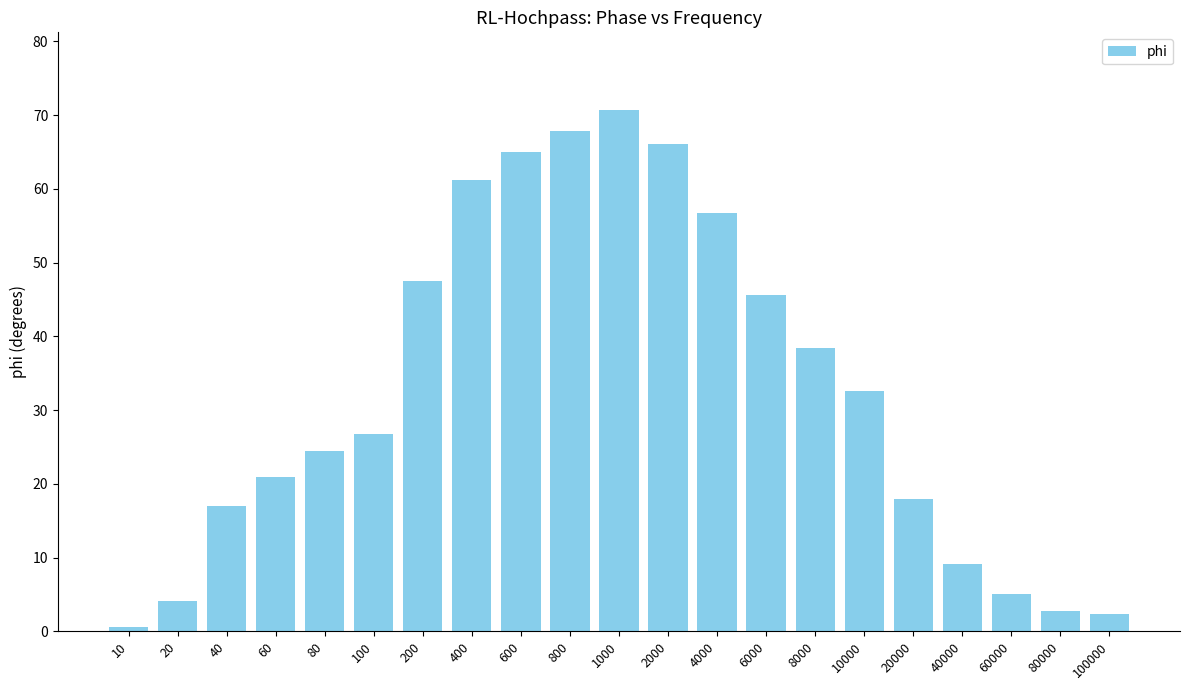

What is the maximum value shown in the chart?

70.6